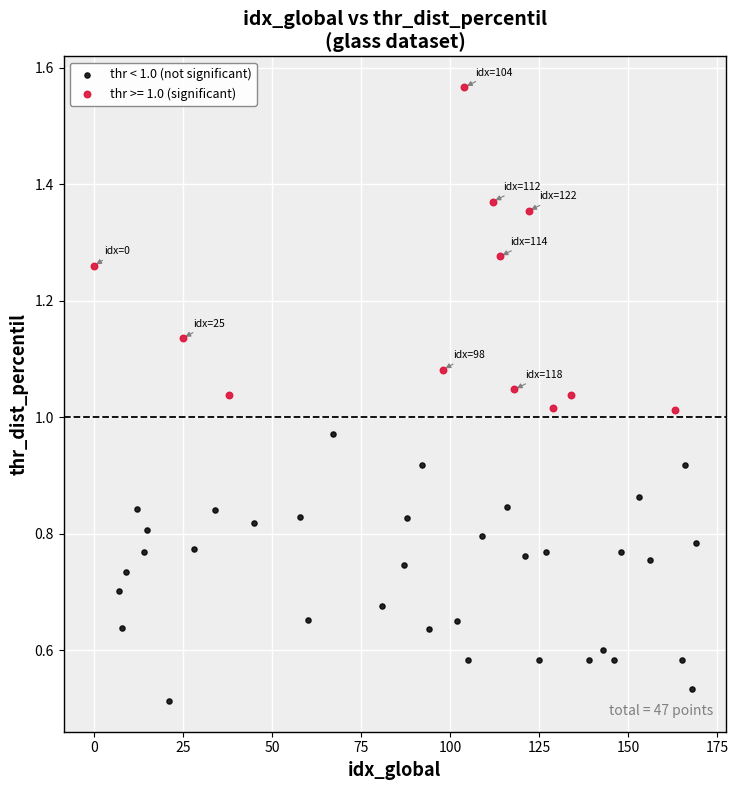

Which series contains the lowest Y value?

thr < 1.0 (not significant)